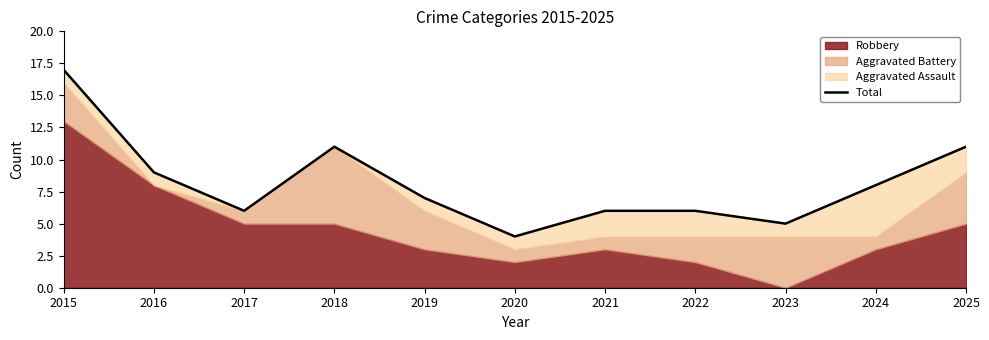

Is it true that the value at 2017 is 10?

False